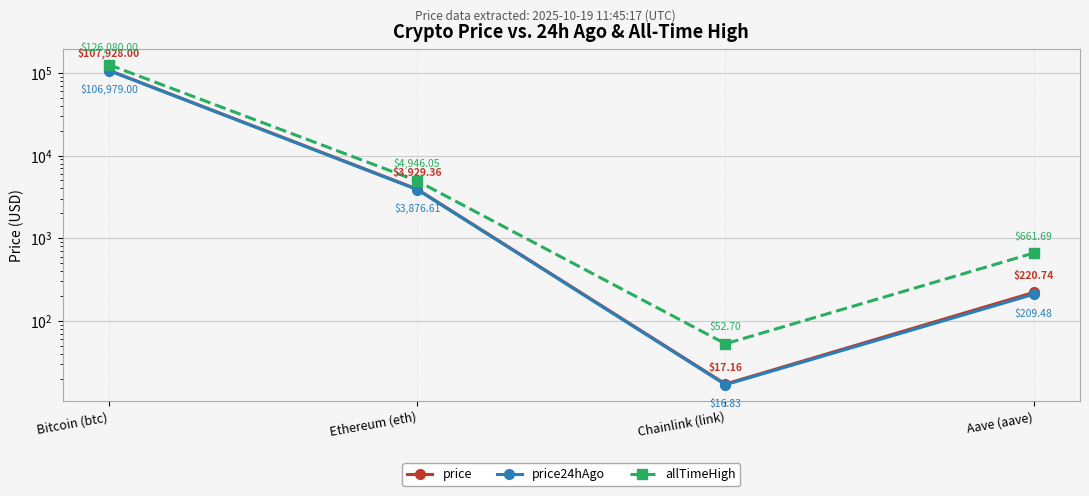

What is the minimum value shown in the chart?

16.8